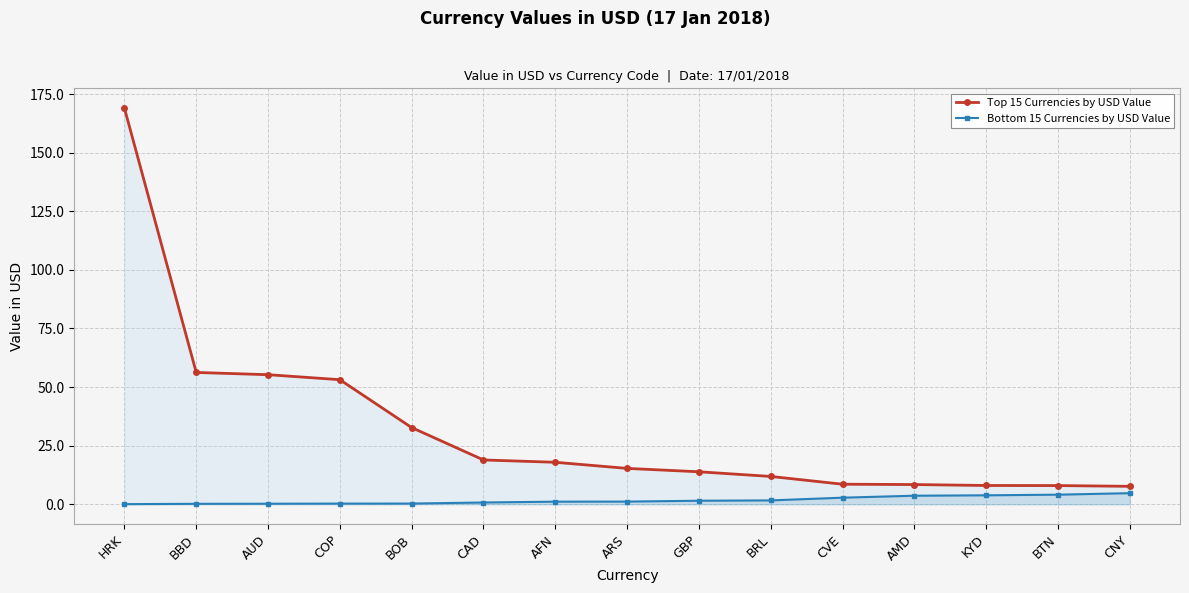

What is the label of the 3rd point from the right?

KYD